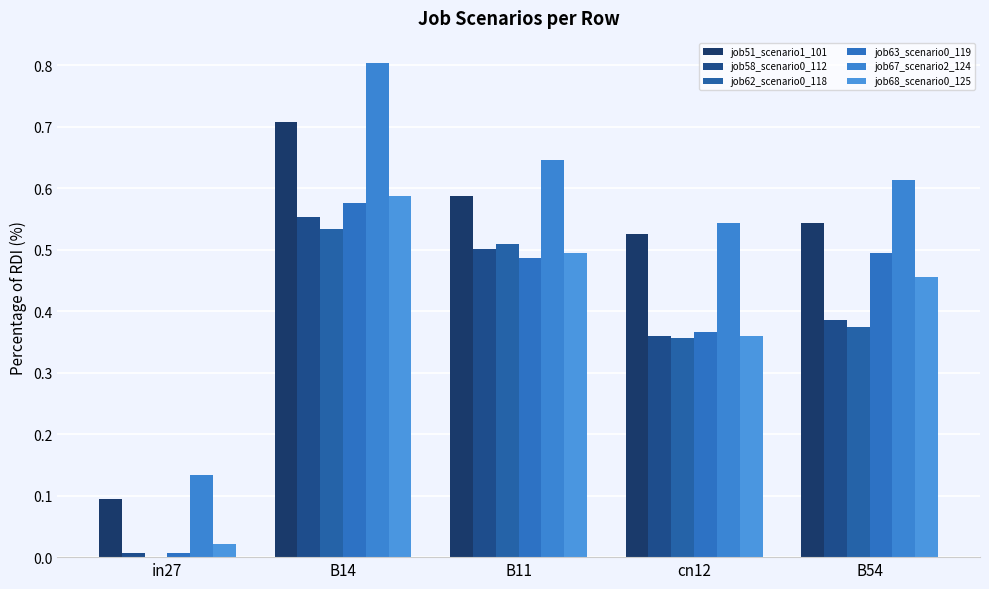

Count the number of categories in the chart.

5